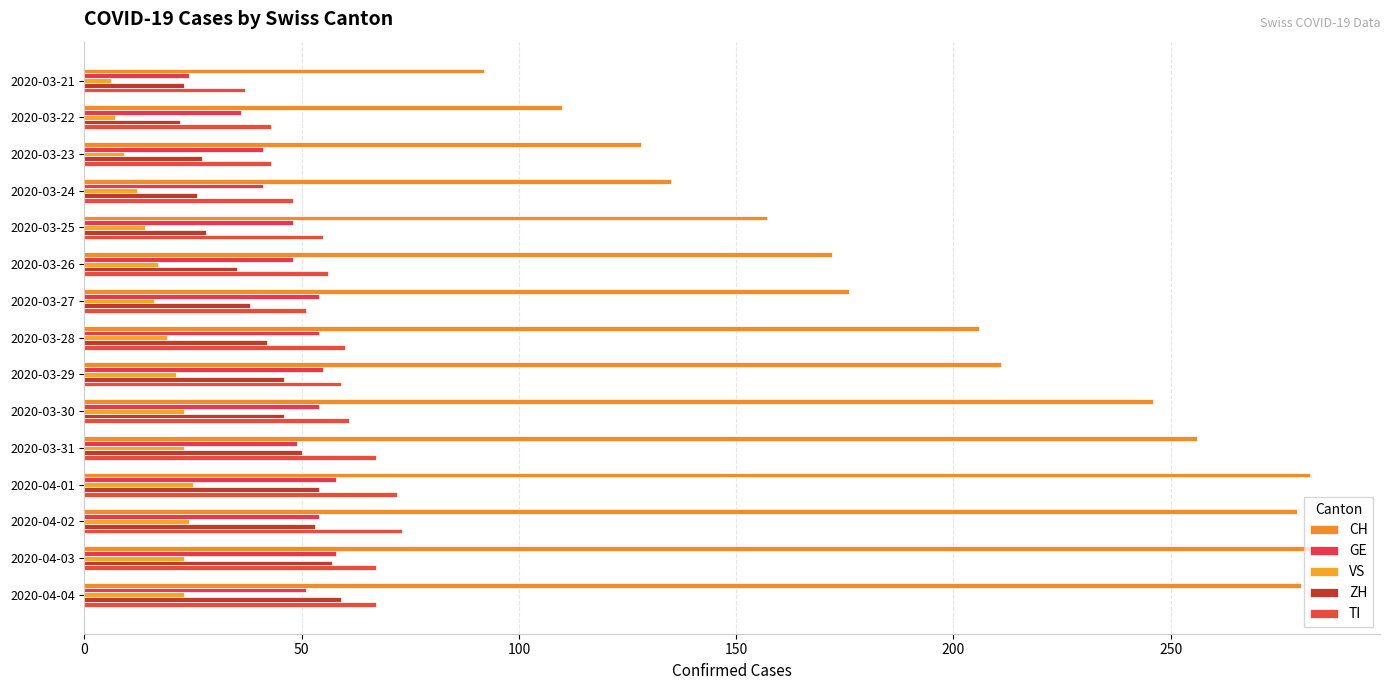

At which label is CH closest to 188?

2020-03-27